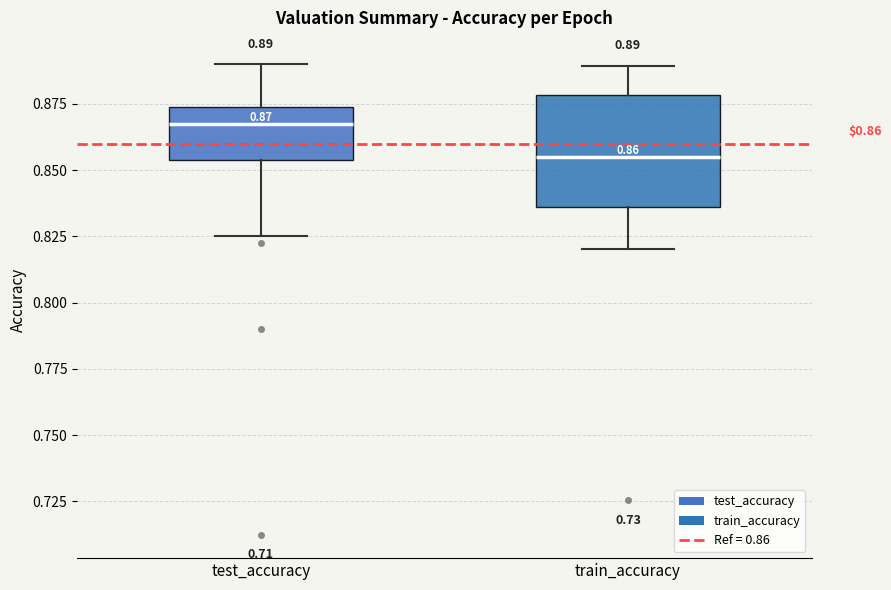

Comparing the boxes themselves (not the whiskers), which one is the tallest?

train_accuracy